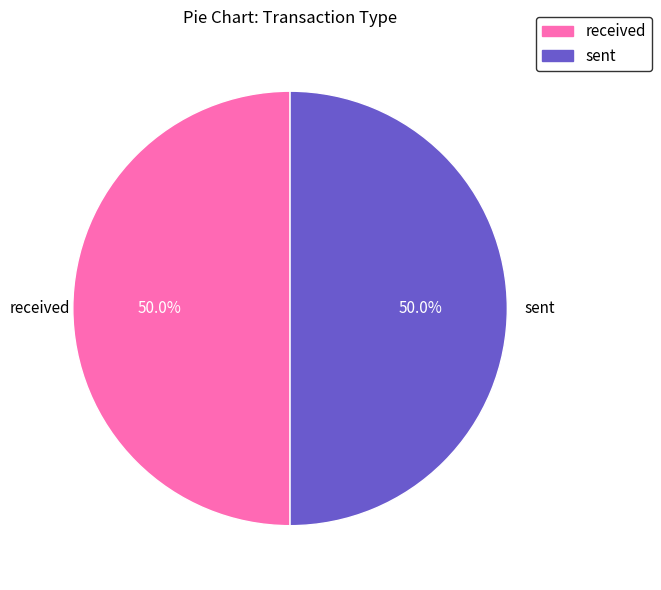

Count the number of slices in the pie.

2